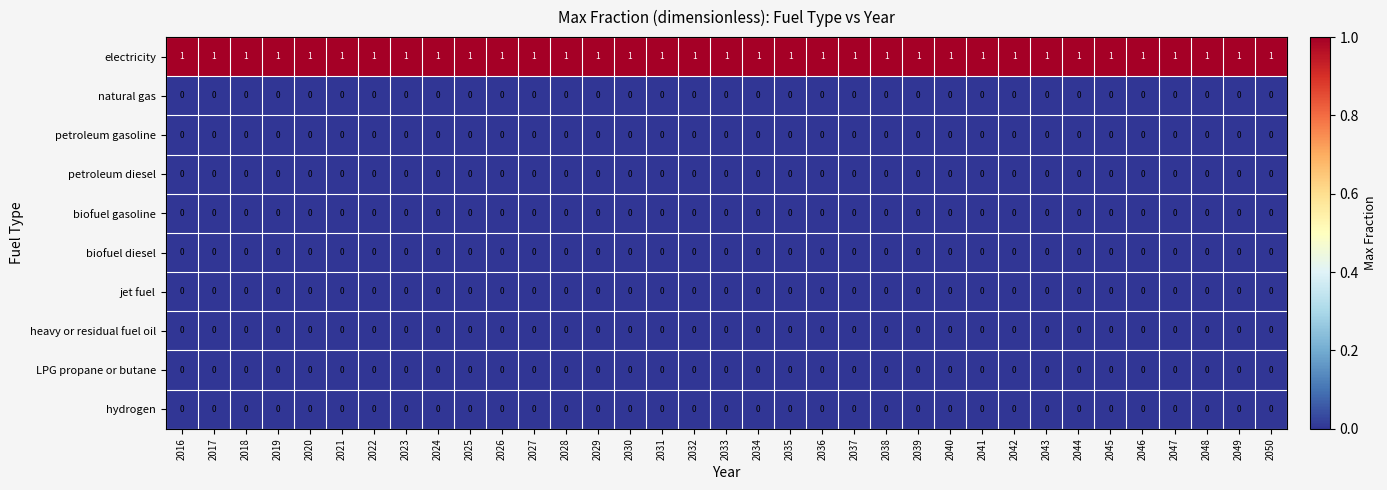

The petroleum diesel series shows 0 at 2043. True or false?

True